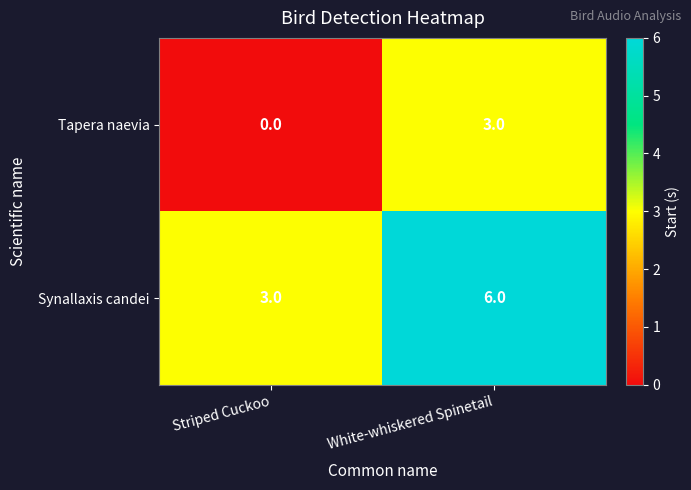

What value does the Synallaxis candei series have at Striped Cuckoo?

3